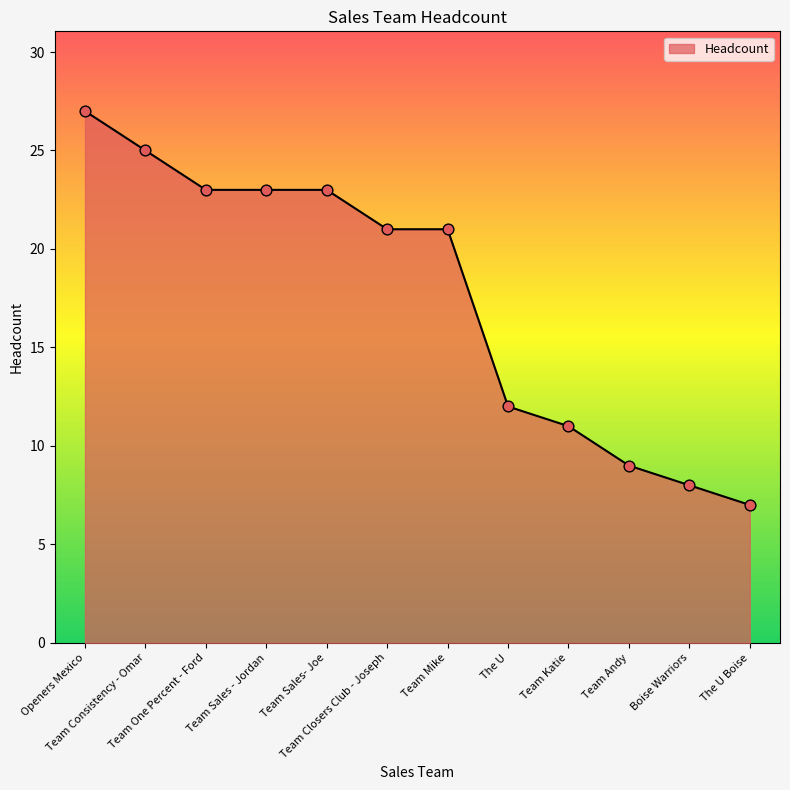

What is the change in value from Openers Mexico to Team Closers Club - Joseph?

-6